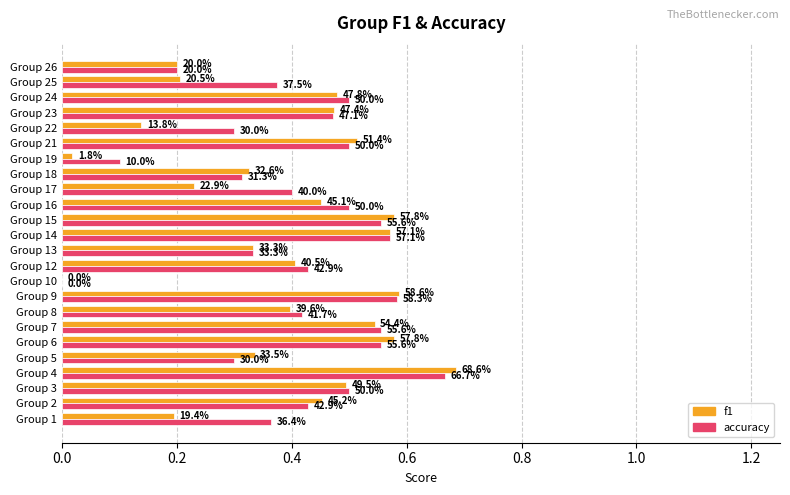

What are all the series names shown in the legend?

f1, accuracy